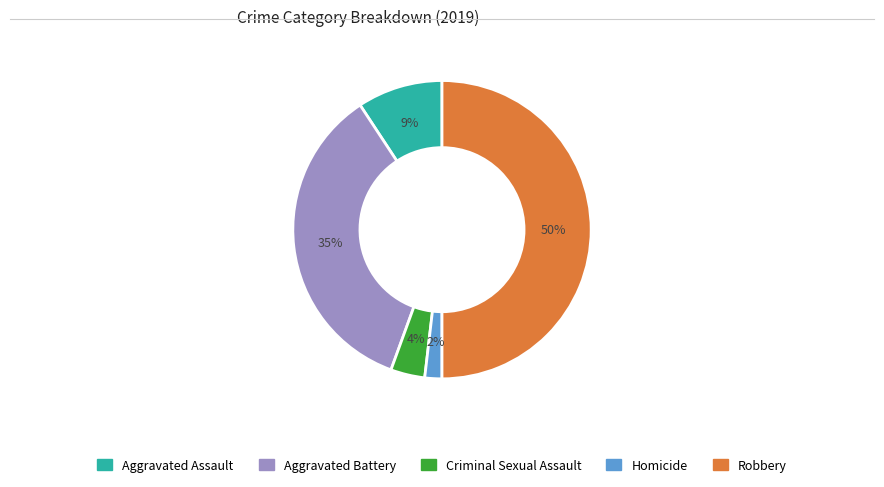

How many segments does this pie chart have?

5